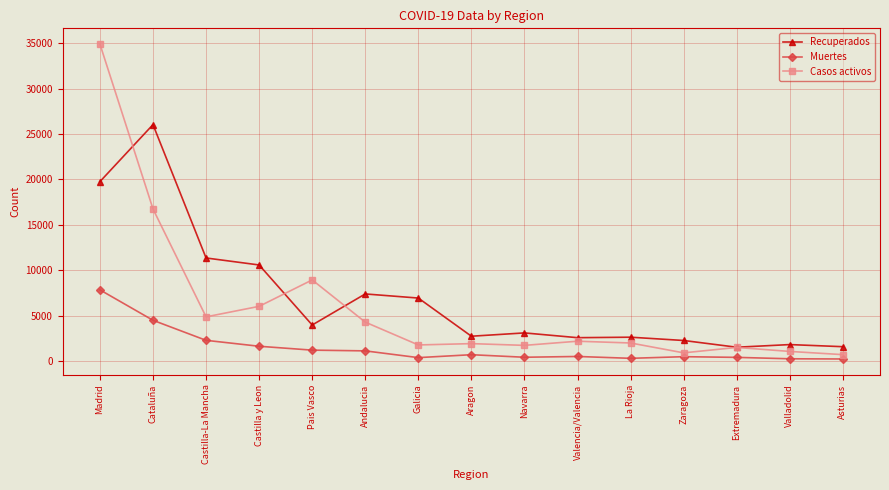

Between Galicia and Zaragoza, which series saw the biggest shift?

Recuperados